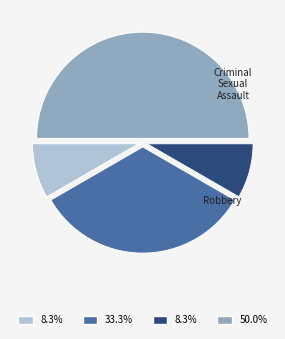

Is there a majority slice in this chart?

No